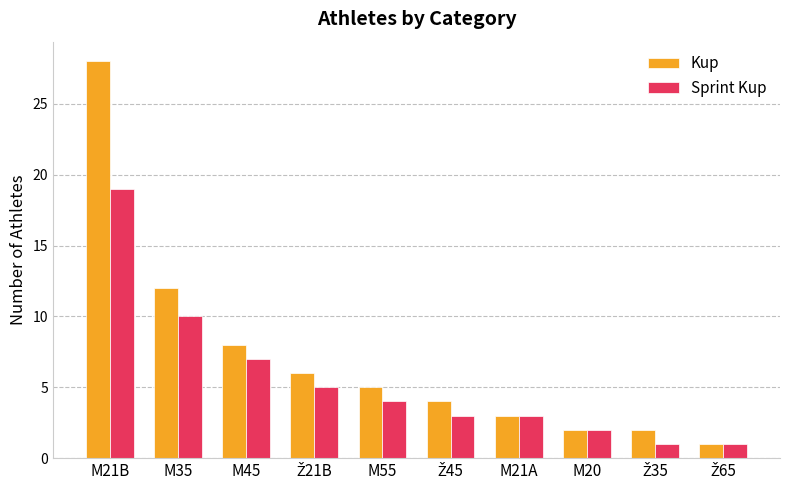

What is the average value of the Kup series?

7